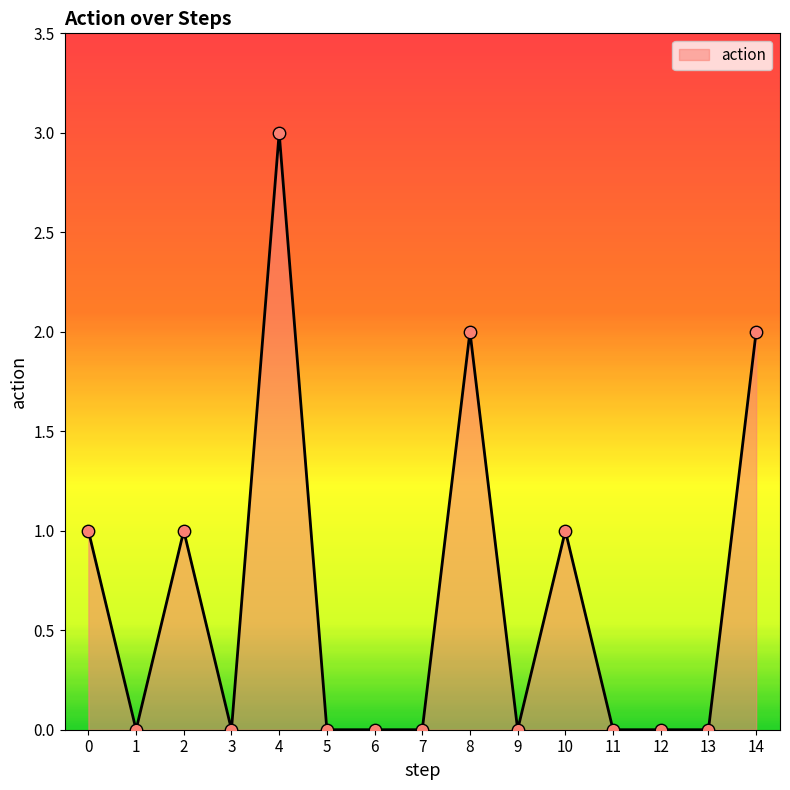

What is the change in value from 1 to 8?

+2